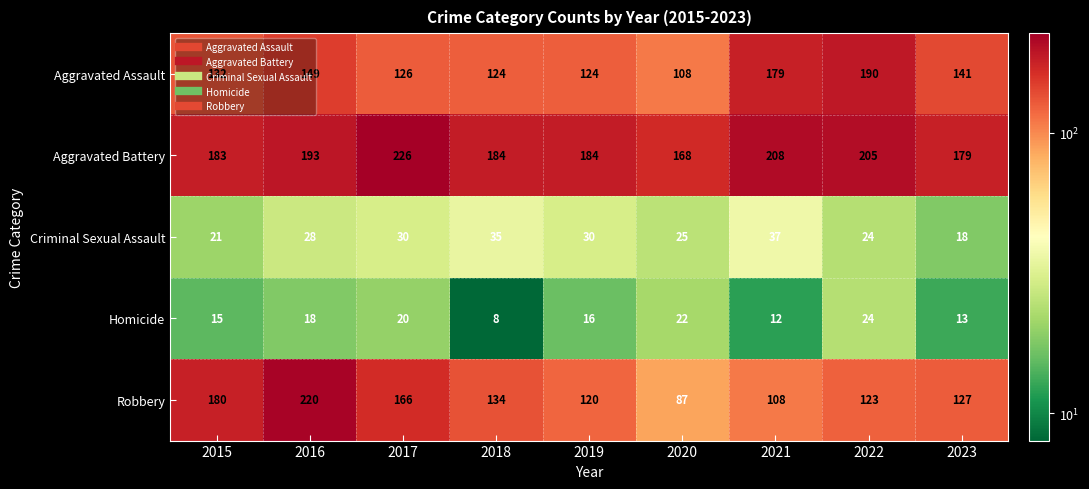

At which category is the sum across all series the highest?

2016